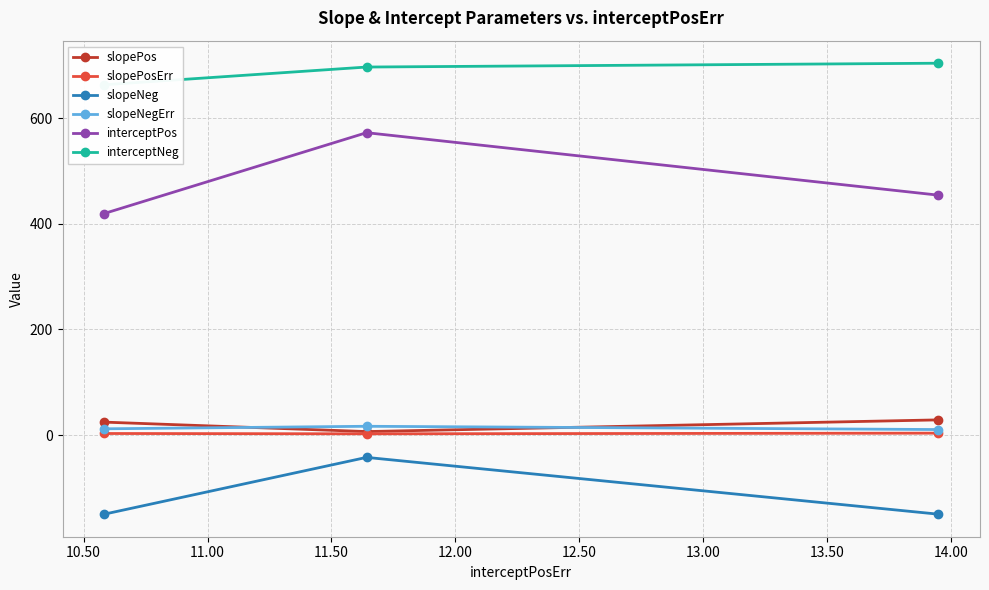

What is the value of the slopeNeg point at the 1st from the left?

-150.0